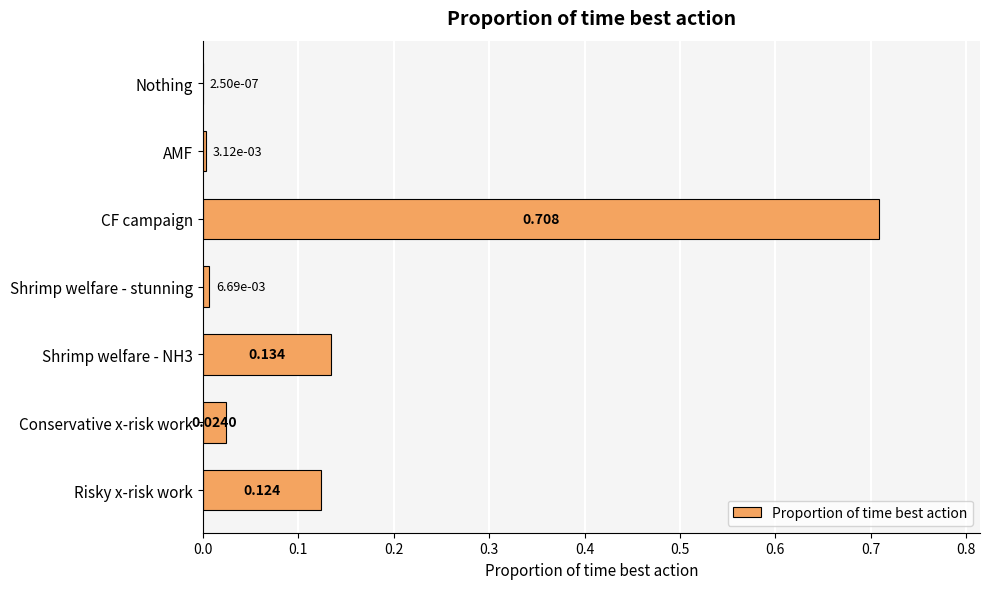

At which label is the value closest to 0?

Nothing